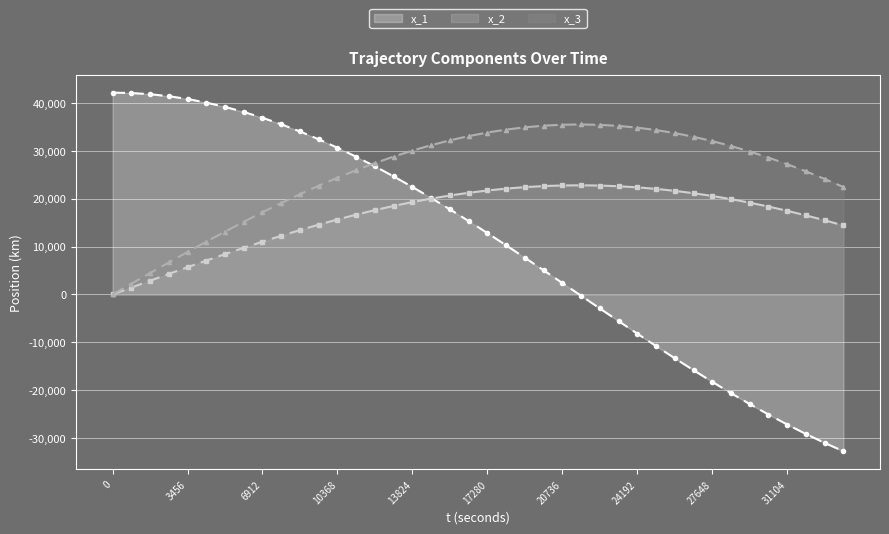

What is the highest value of the x_1 series?

42122.8